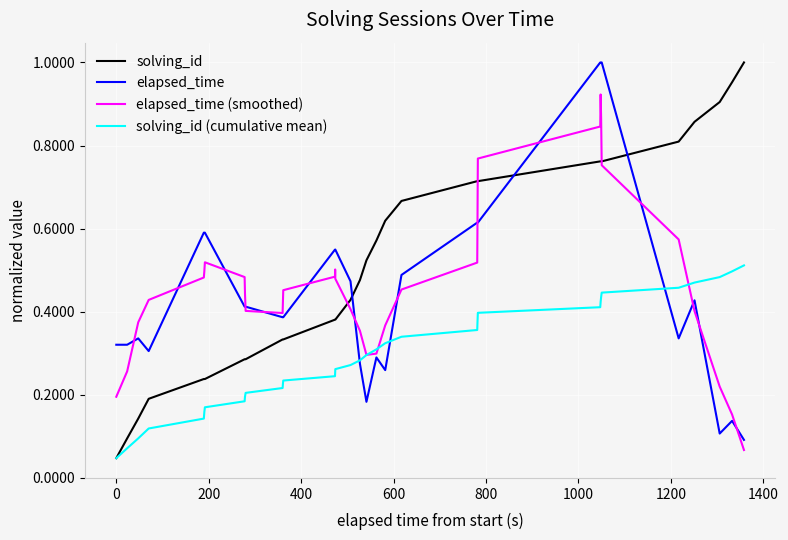

What is the greatest value displayed?

1.0